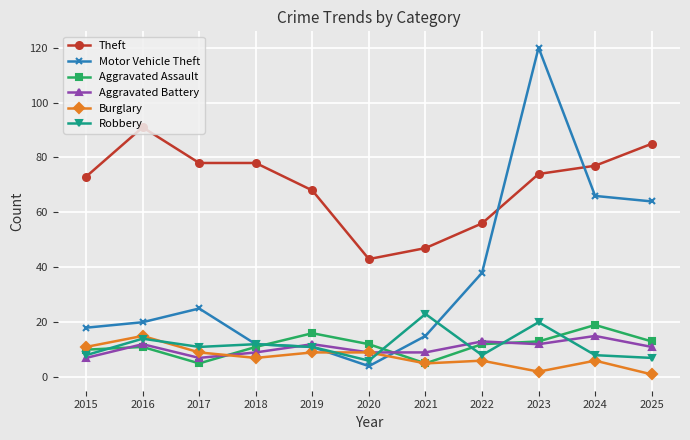

True or false: Motor Vehicle Theft and Robbery intersect in this chart.

True